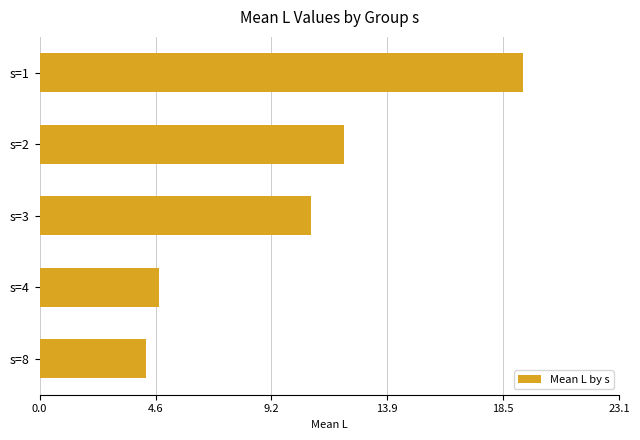

Reading top to bottom, what are all the values shown in this chart?

s=1=19.3	s=2=12.1	s=3=10.8	s=4=4.8	s=8=4.3